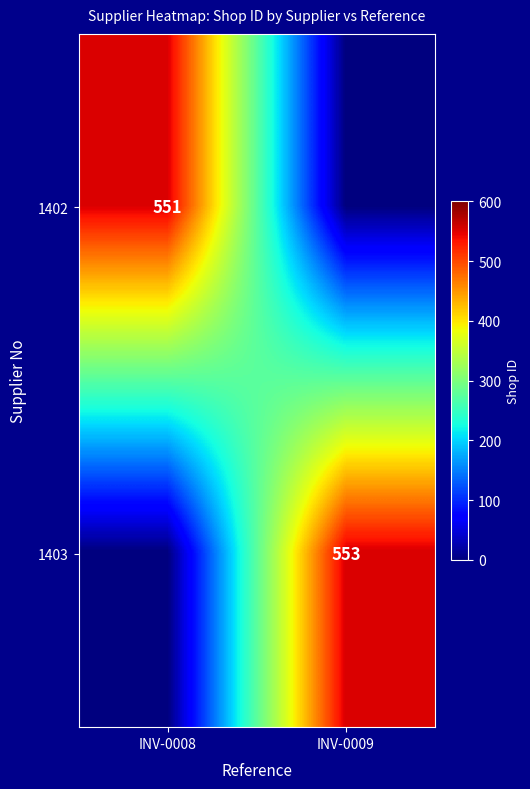

True or false: 1402 has a value of 551 at INV-0008.

True